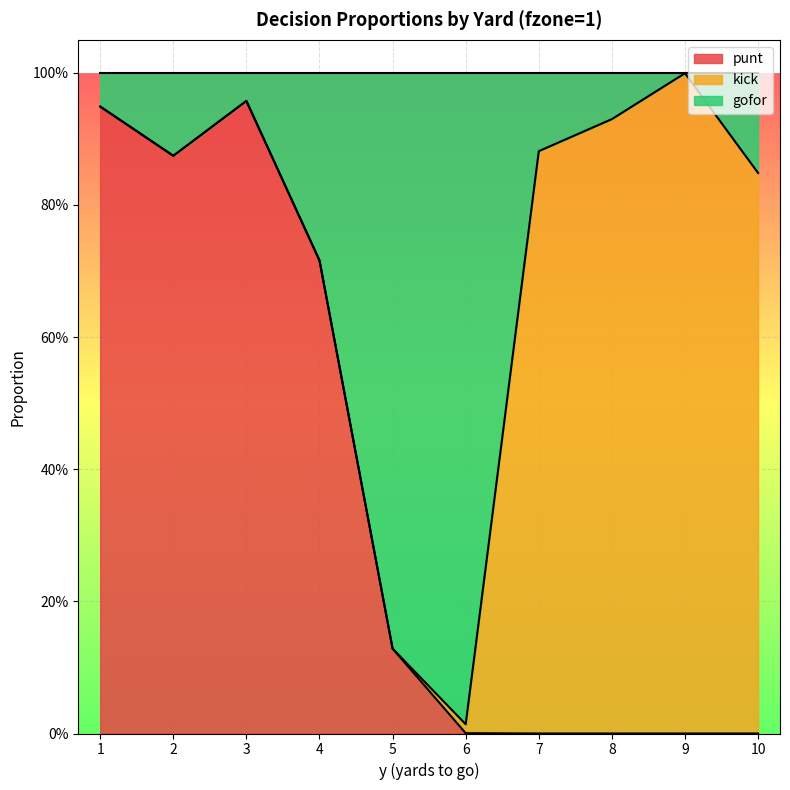

Where is punt nearest to the value 0?

7